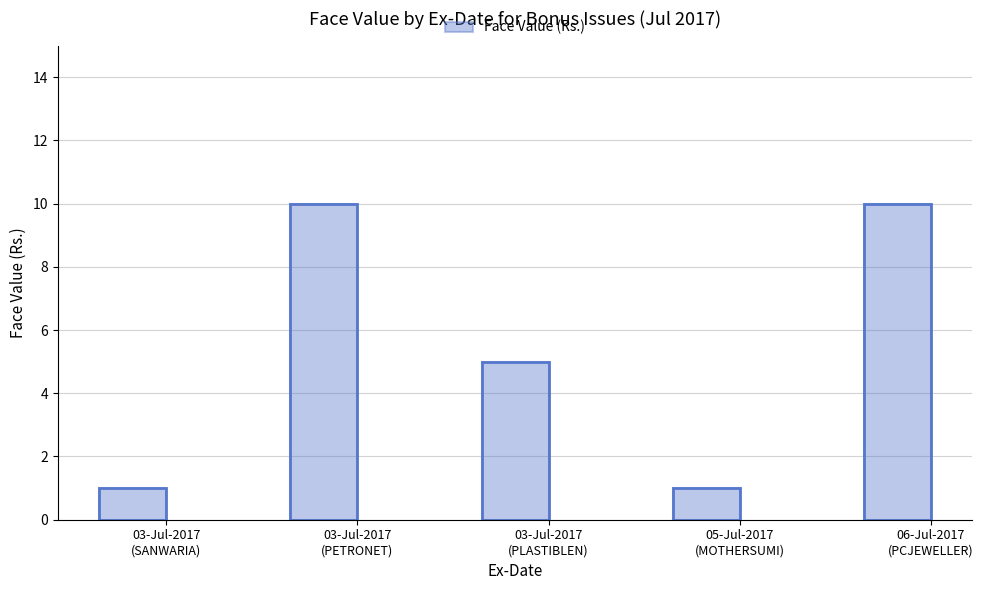

Rank the categories by value from highest to lowest.

03-Jul-2017
(PETRONET), 06-Jul-2017
(PCJEWELLER), 03-Jul-2017
(PLASTIBLEN), 03-Jul-2017
(SANWARIA), 05-Jul-2017
(MOTHERSUMI)